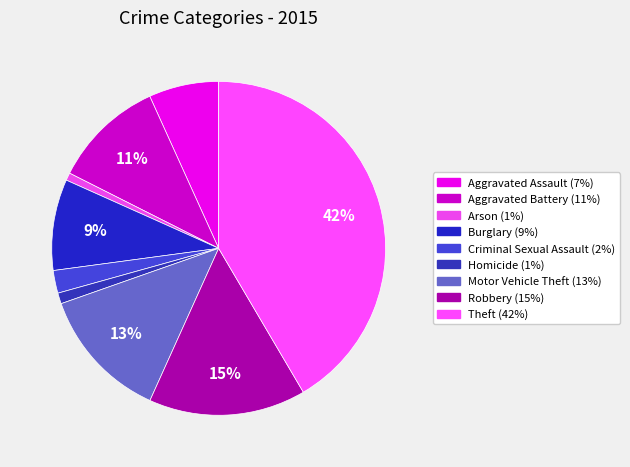

What percentage is the Motor Vehicle Theft slice, to the nearest percent?

13%